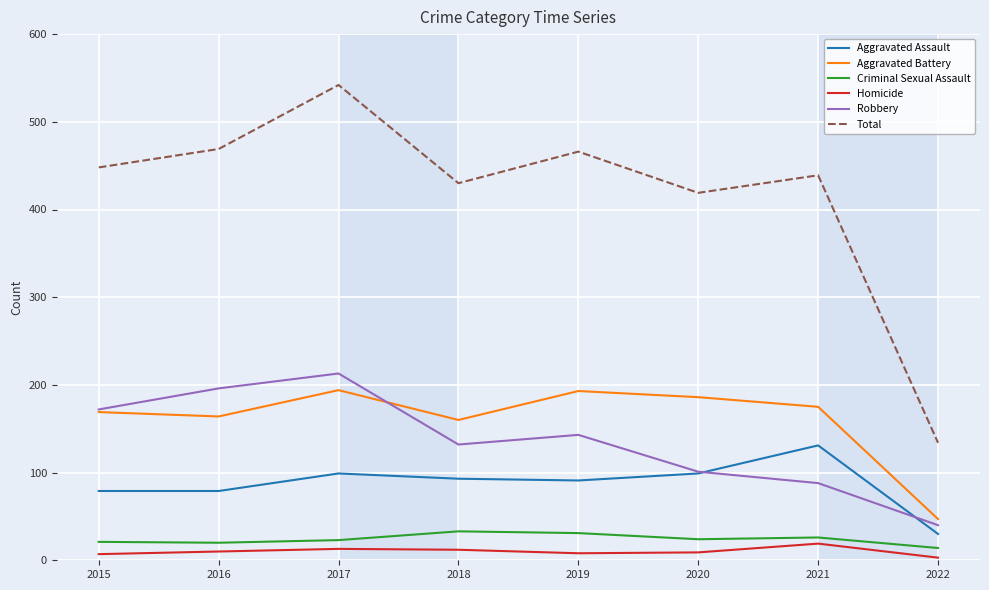

Is this an area chart (filled region under the line)?

No